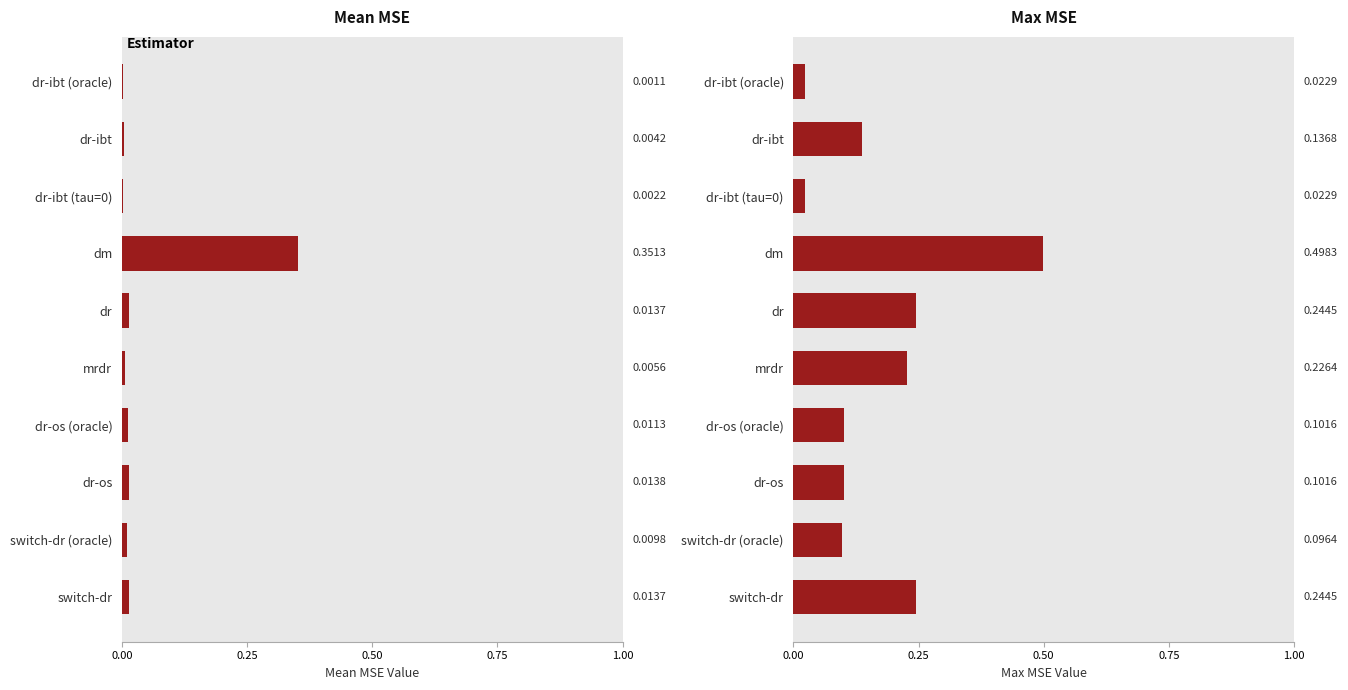

Is it true that the value at dm is 0.9?

False